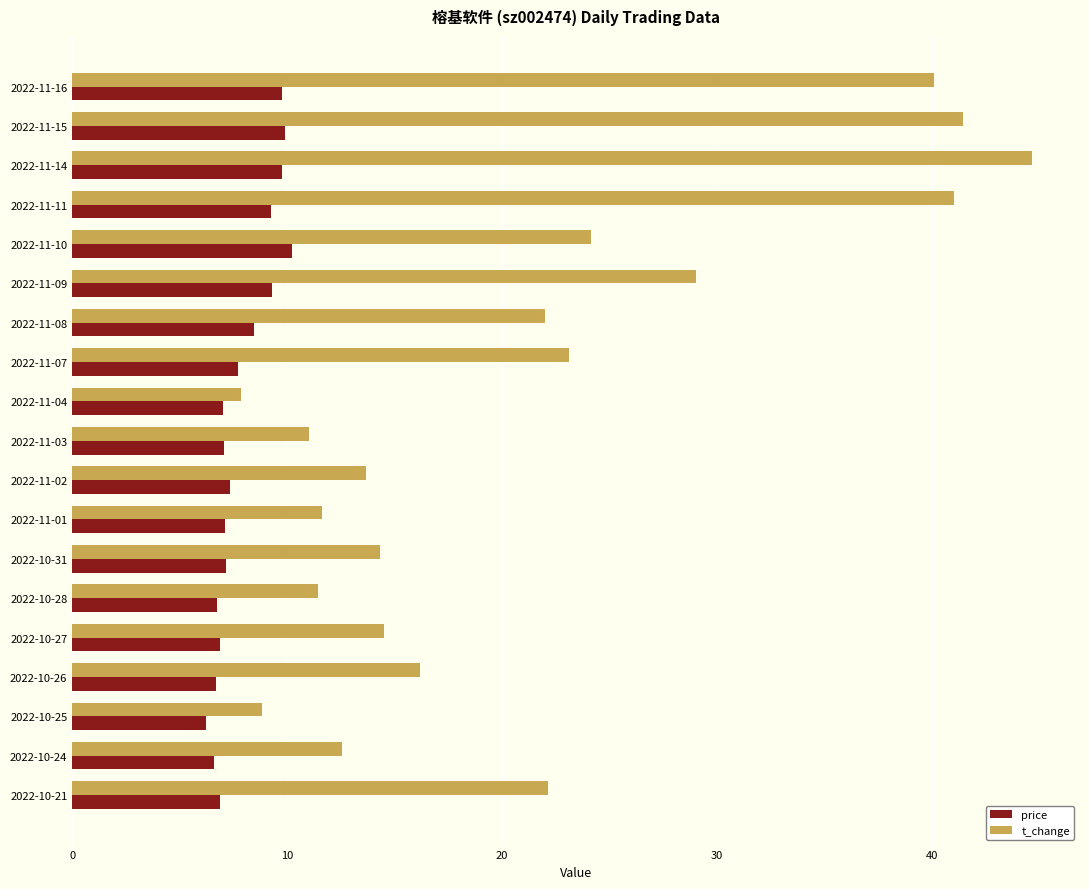

What is the greatest value displayed?

44.7